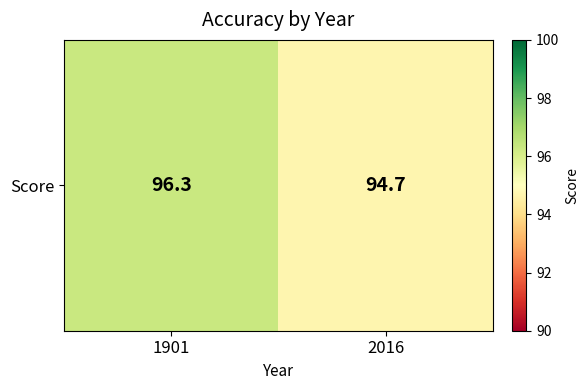

How many data points does each series have?

2